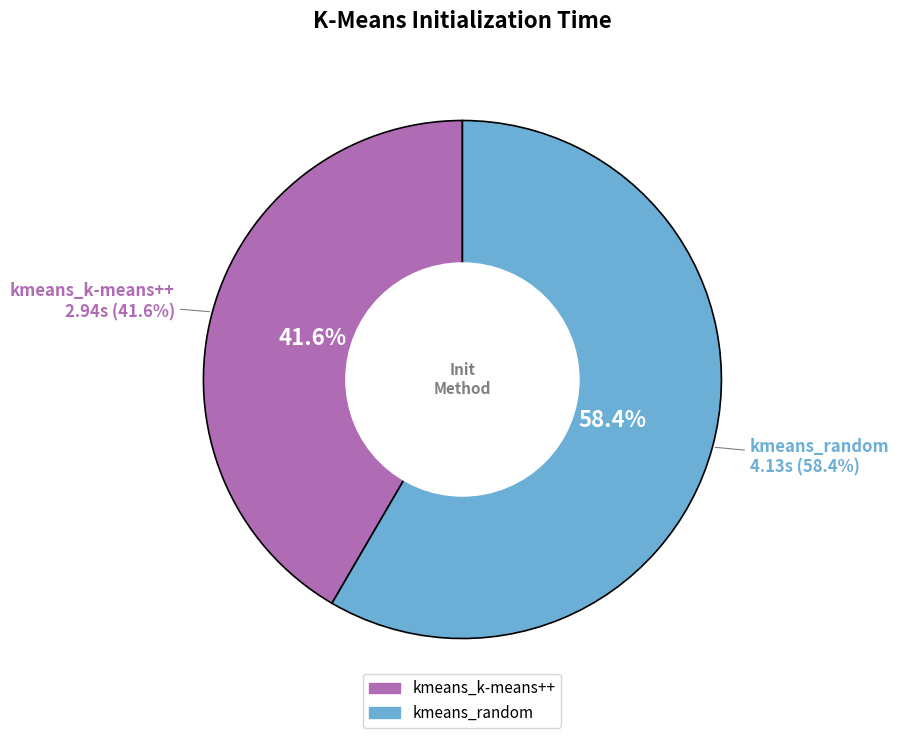

To the nearest percent, what portion does kmeans_random represent?

58%